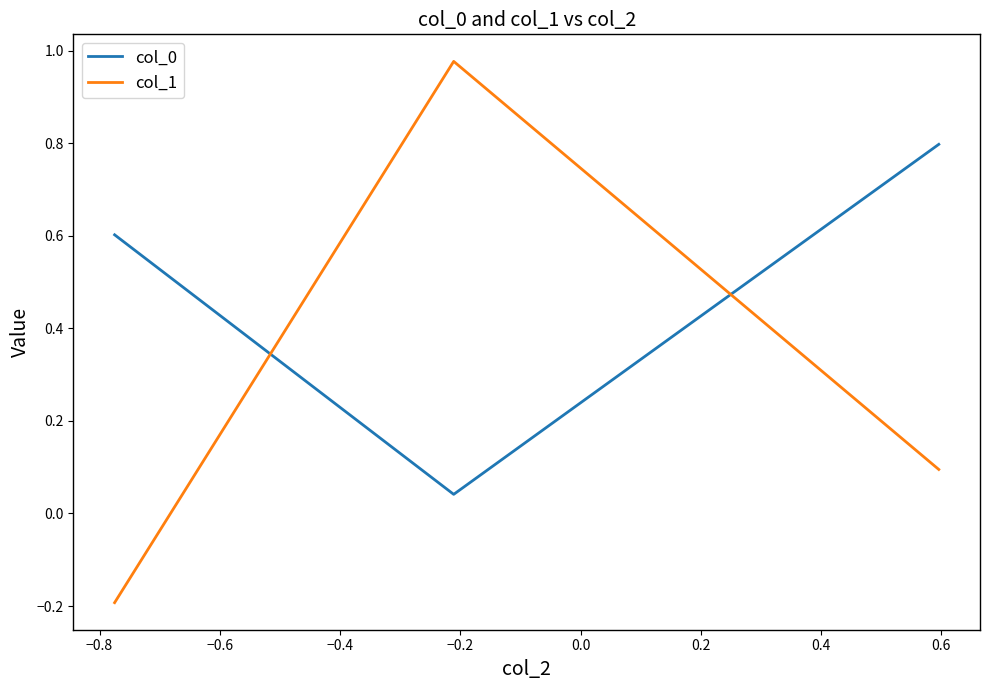

What is the average value of the col_0 series?

0.5